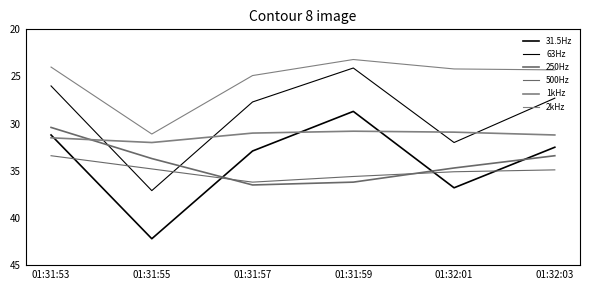

Reading left to right, transcribe all the data shown in this chart.

31.5Hz: 01:31:53=31.2	01:31:55=42.2	01:31:57=32.9	01:31:59=28.7	01:32:01=36.8	01:32:03=32.5
63Hz: 01:31:53=26.0	01:31:55=37.1	01:31:57=27.7	01:31:59=24.1	01:32:01=32.0	01:32:03=27.3
250Hz: 01:31:53=30.4	01:31:55=33.7	01:31:57=36.5	01:31:59=36.2	01:32:01=34.7	01:32:03=33.4
500Hz: 01:31:53=33.4	01:31:55=34.8	01:31:57=36.2	01:31:59=35.6	01:32:01=35.1	01:32:03=34.9
1kHz: 01:31:53=31.5	01:31:55=32.0	01:31:57=31.0	01:31:59=30.8	01:32:01=30.9	01:32:03=31.2
2kHz: 01:31:53=24.0	01:31:55=31.1	01:31:57=24.9	01:31:59=23.2	01:32:01=24.2	01:32:03=24.3